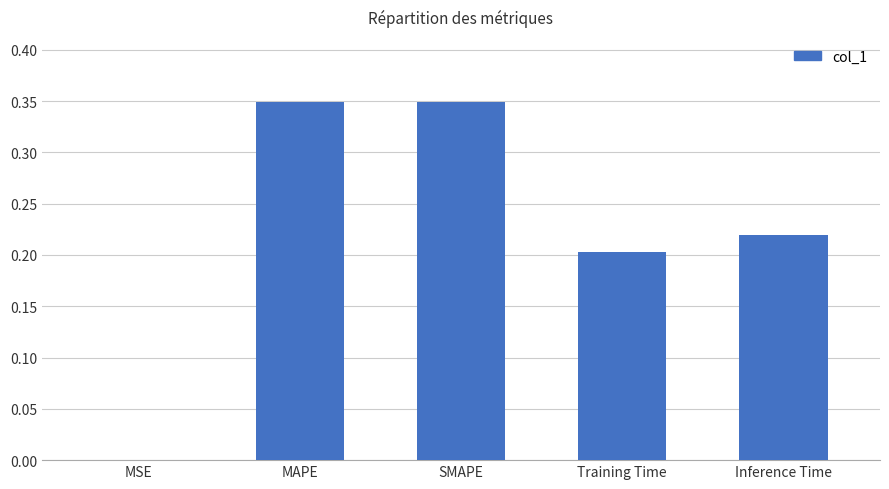

What is the sum of all values?

1.1